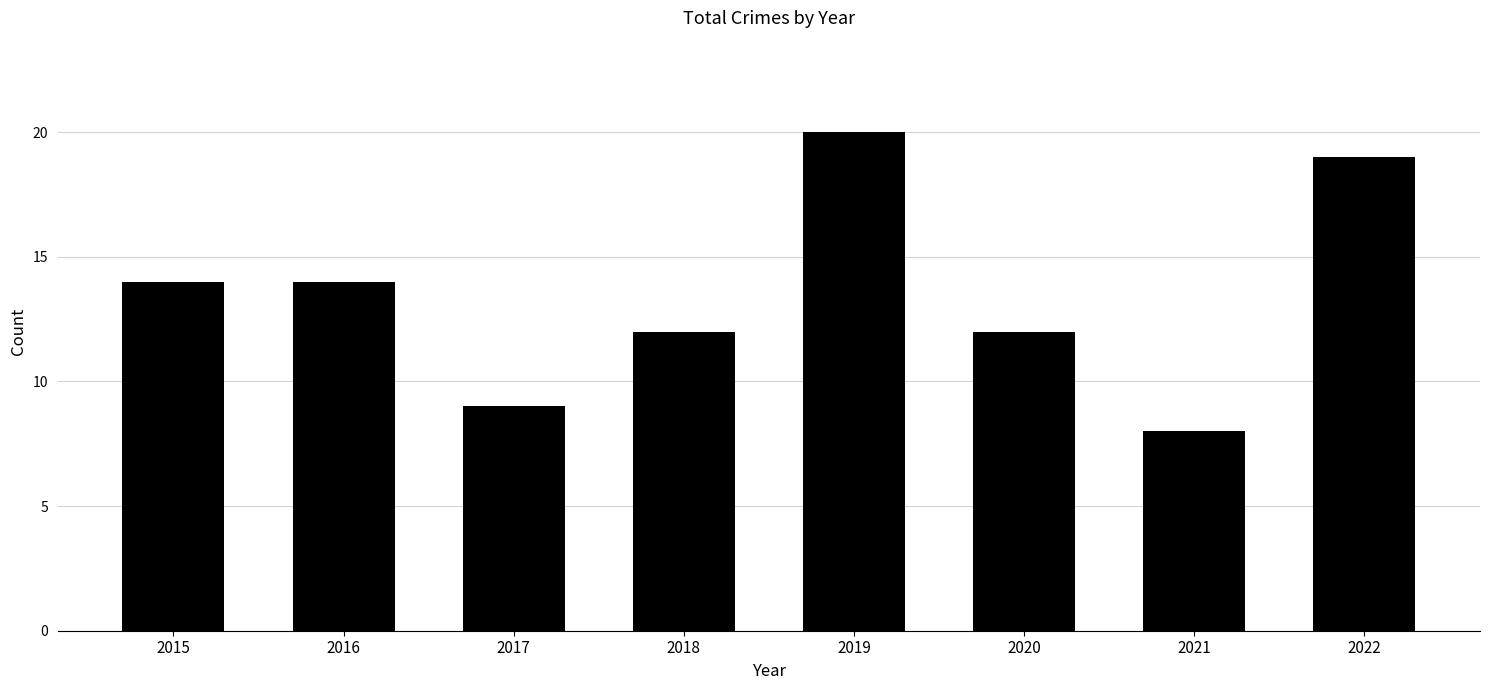

What is the change in value from 2020 to 2021?

-4